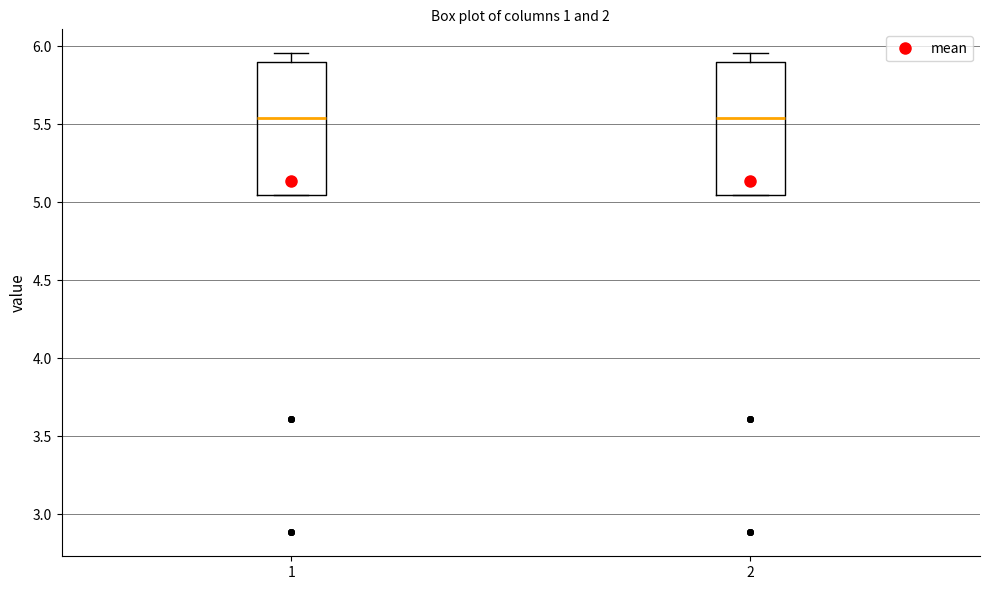

Where is the lower edge of the box at x = 2 on the y-axis? The values are not printed on the chart, so give them approximately, as read against the axis.

5.05